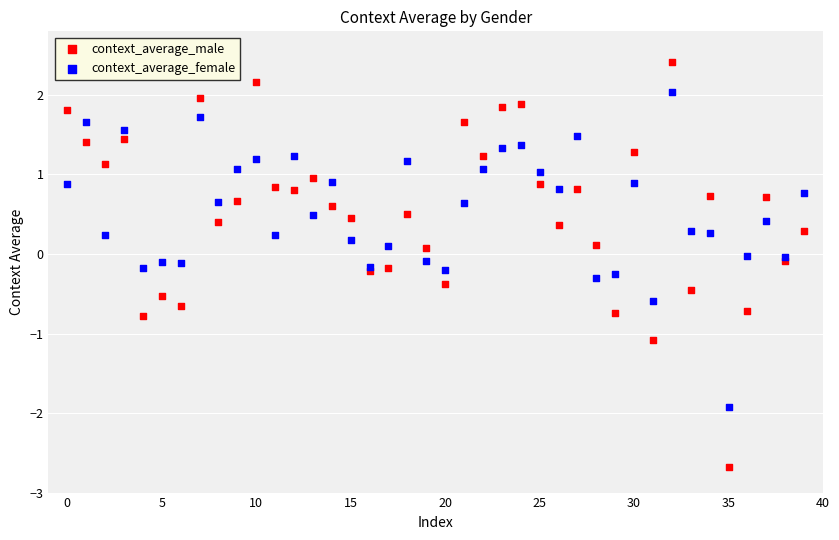

Which series has the largest Y range (max minus min)?

context_average_male